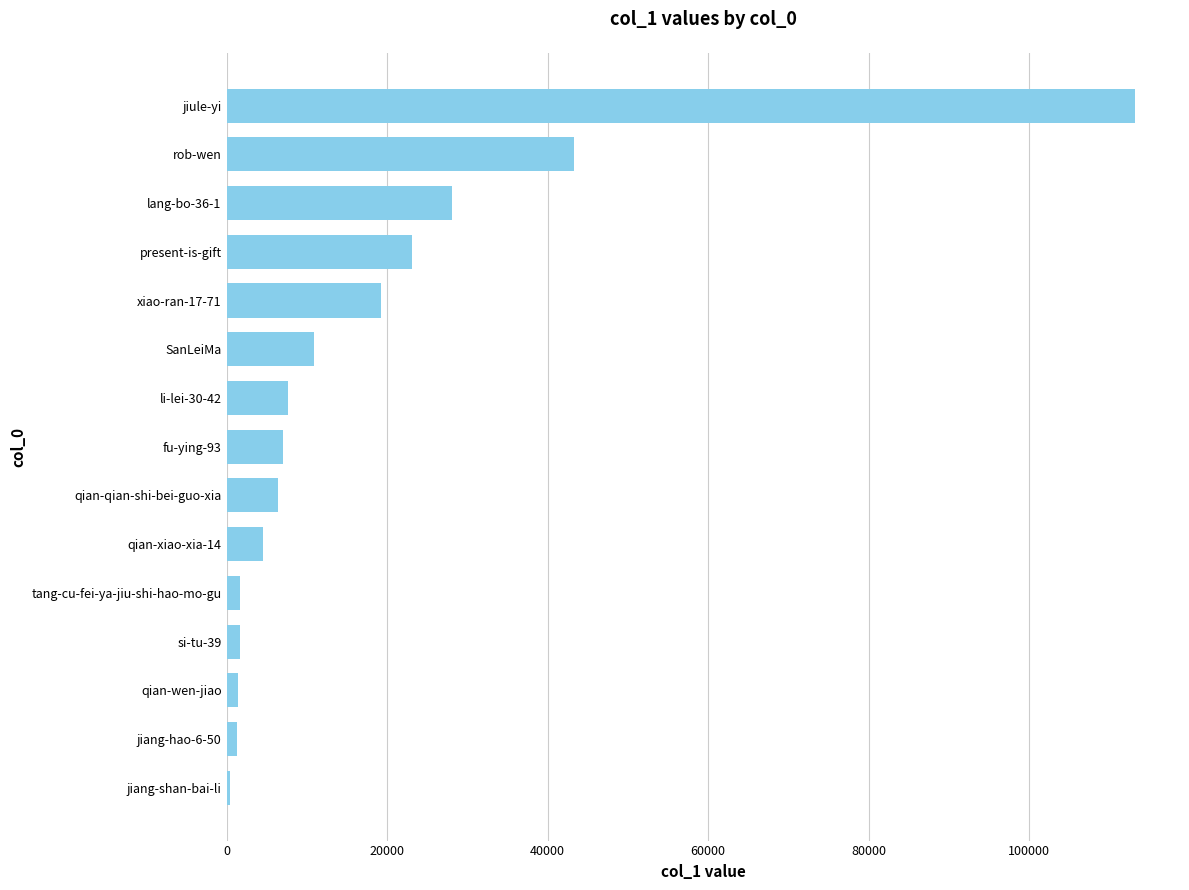

Is it true that the value at fu-ying-93 is 6999?

True